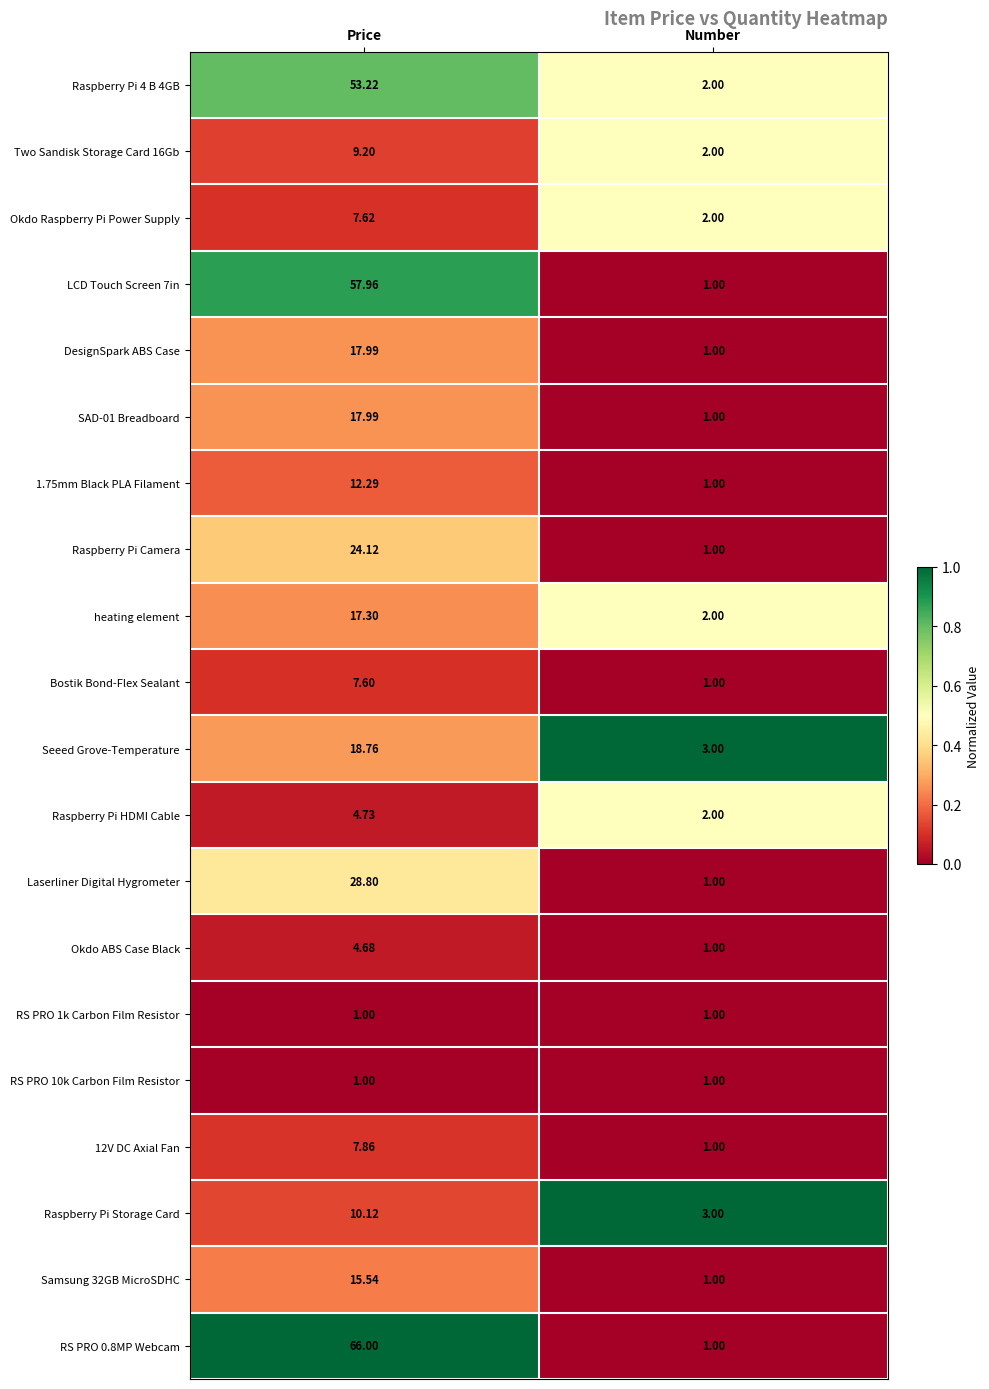

Is the value of heating element at Price greater than the value of Seeed Grove-Temperature at Price?

No